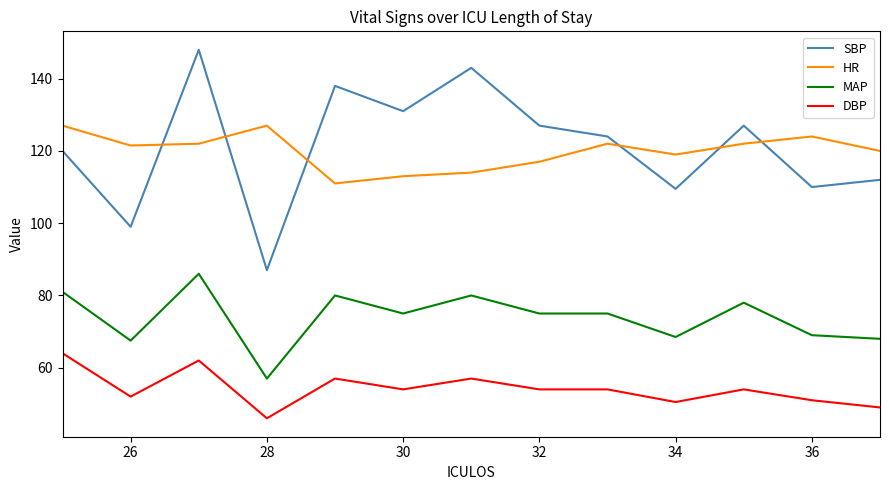

True or false: MAP and SBP intersect in this chart.

False